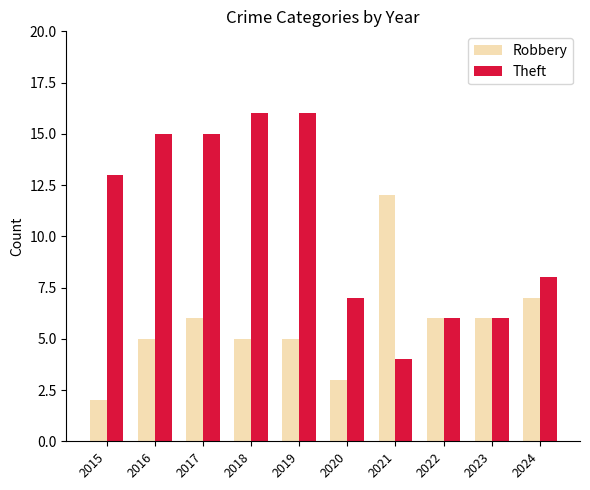

What is the total value across all series at 2016?

20